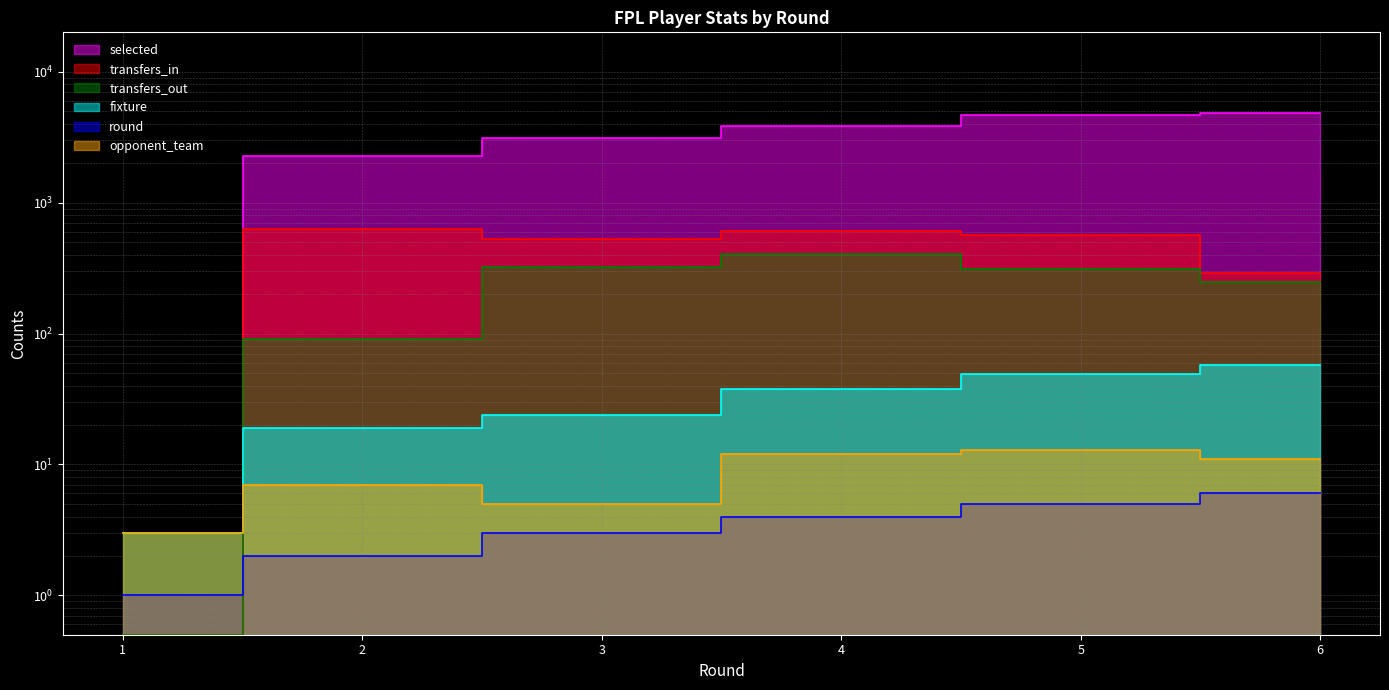

How many data points does each series have?

6